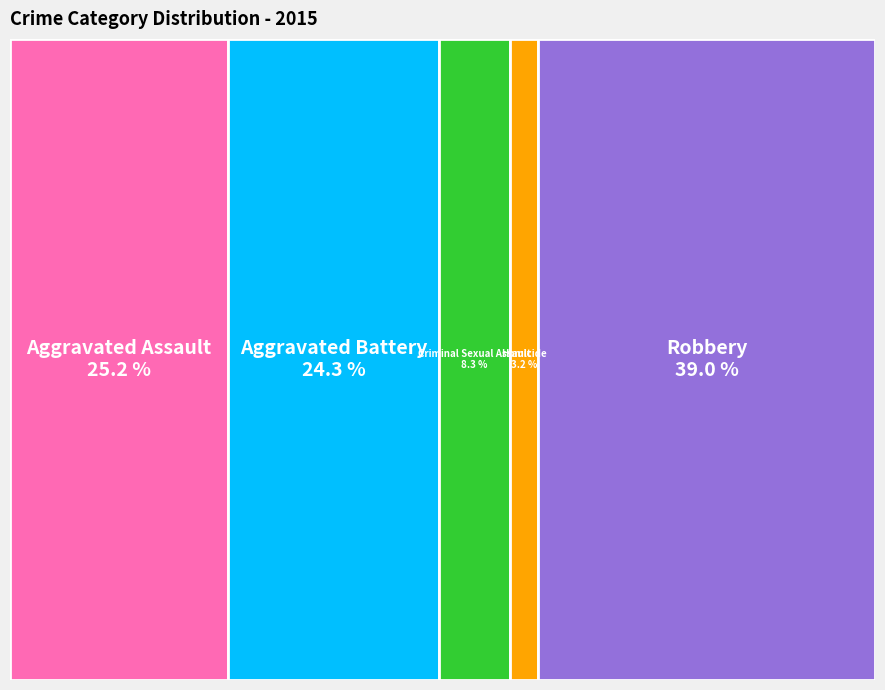

To the nearest percent, what is the difference between the largest and smallest slice percentages?

36%